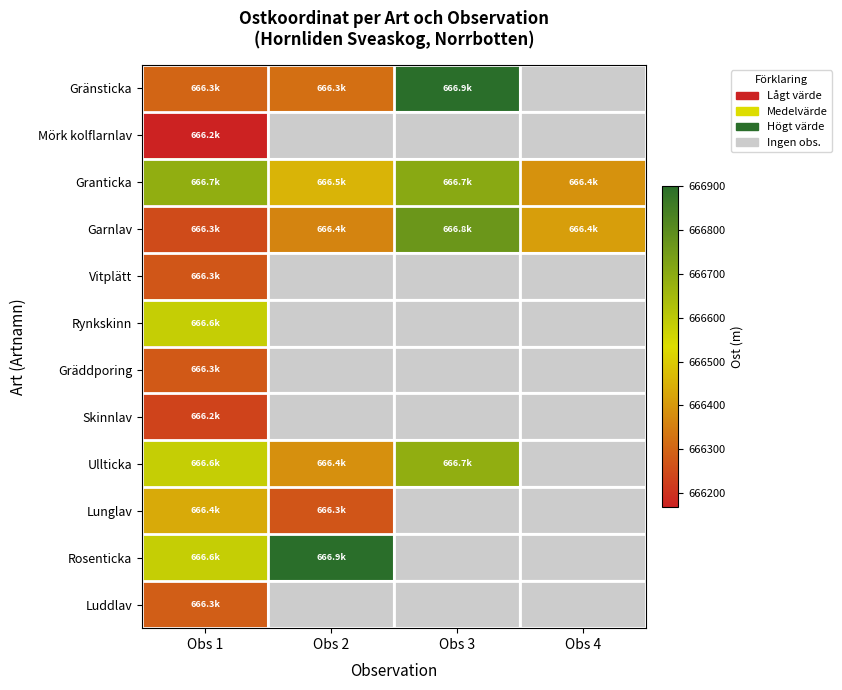

Which category has the lowest value across all series?

Obs 1